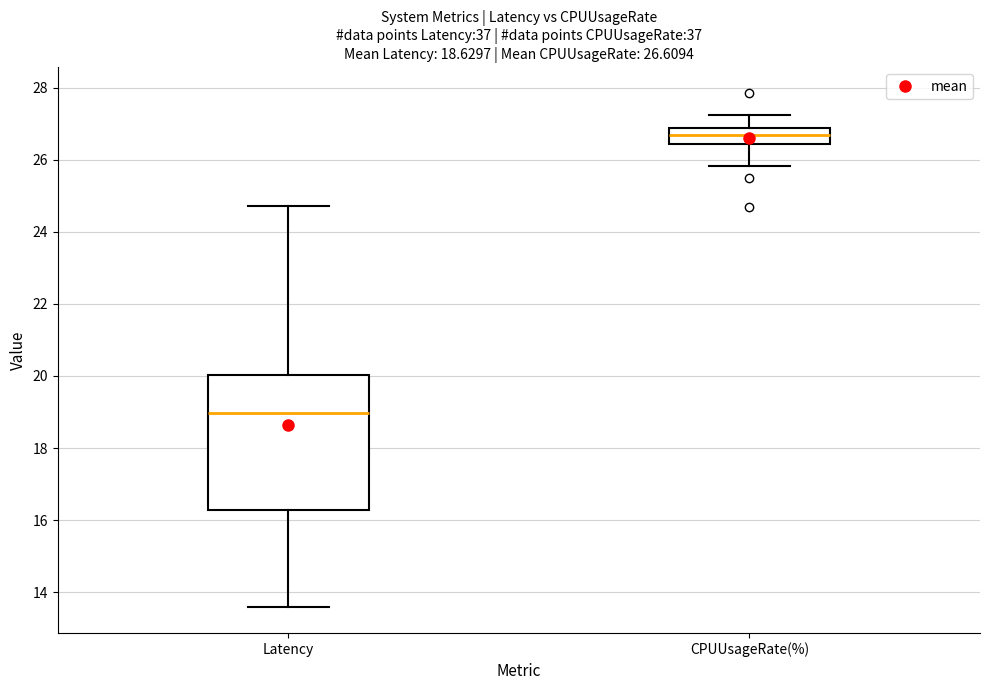

Comparing the boxes themselves (not the whiskers), which one is the tallest?

Latency